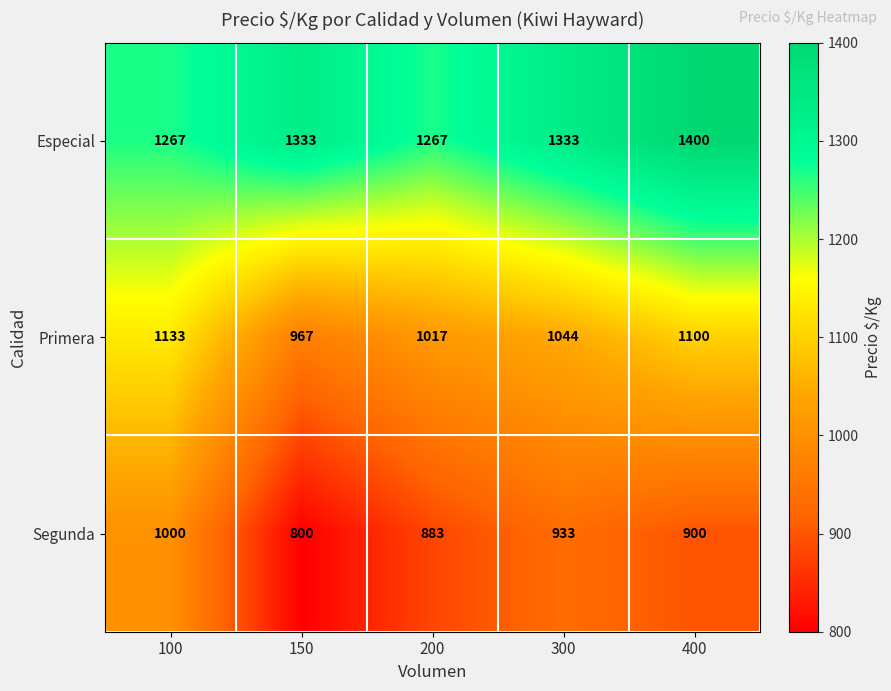

At how many categories does at least one series exceed 1293?

3